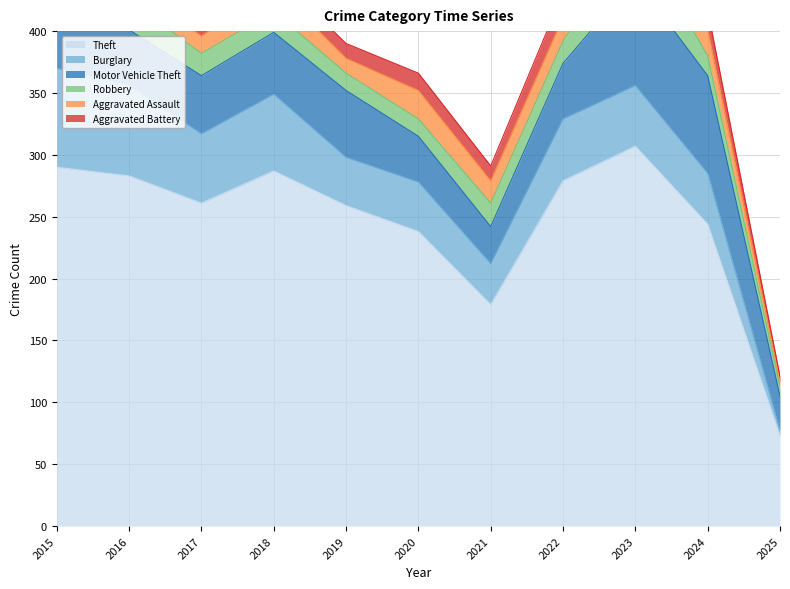

What is the total value across all series at 2020?

366